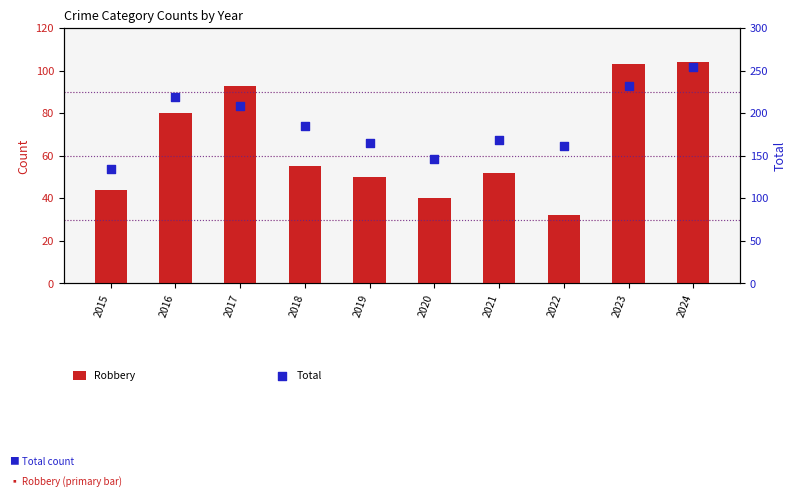

What is the total value across all series at 2022?

193